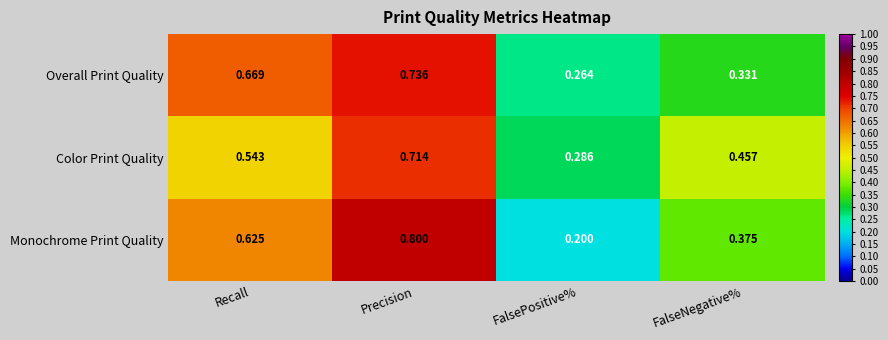

Rank the series by their maximum value, from highest to lowest.

Monochrome Print Quality, Overall Print Quality, Color Print Quality